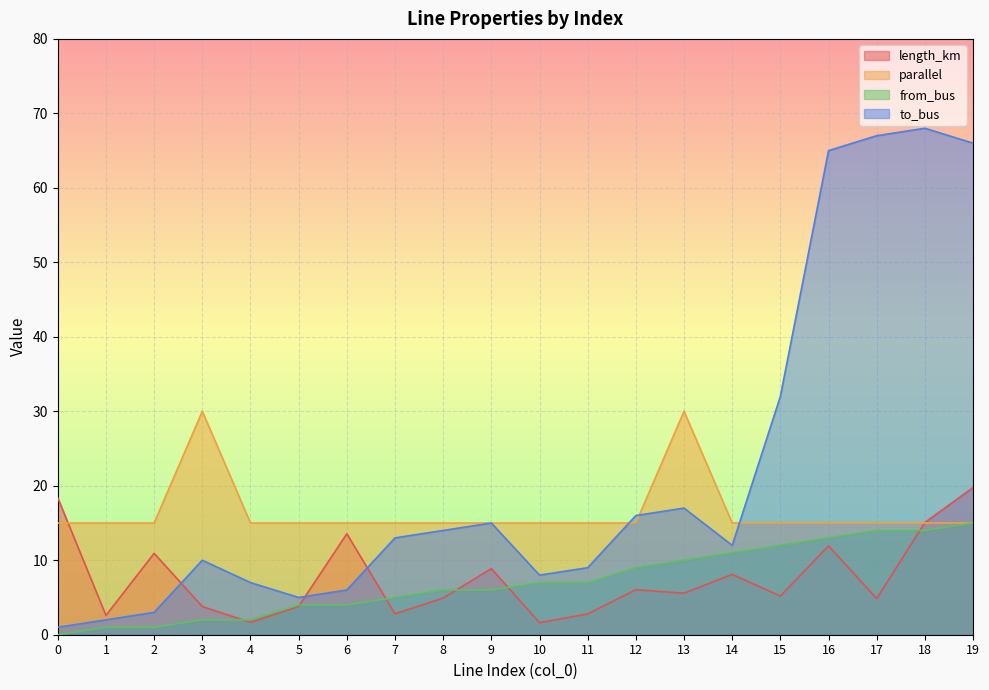

What are all the series names shown in the legend?

length_km, parallel, from_bus, to_bus